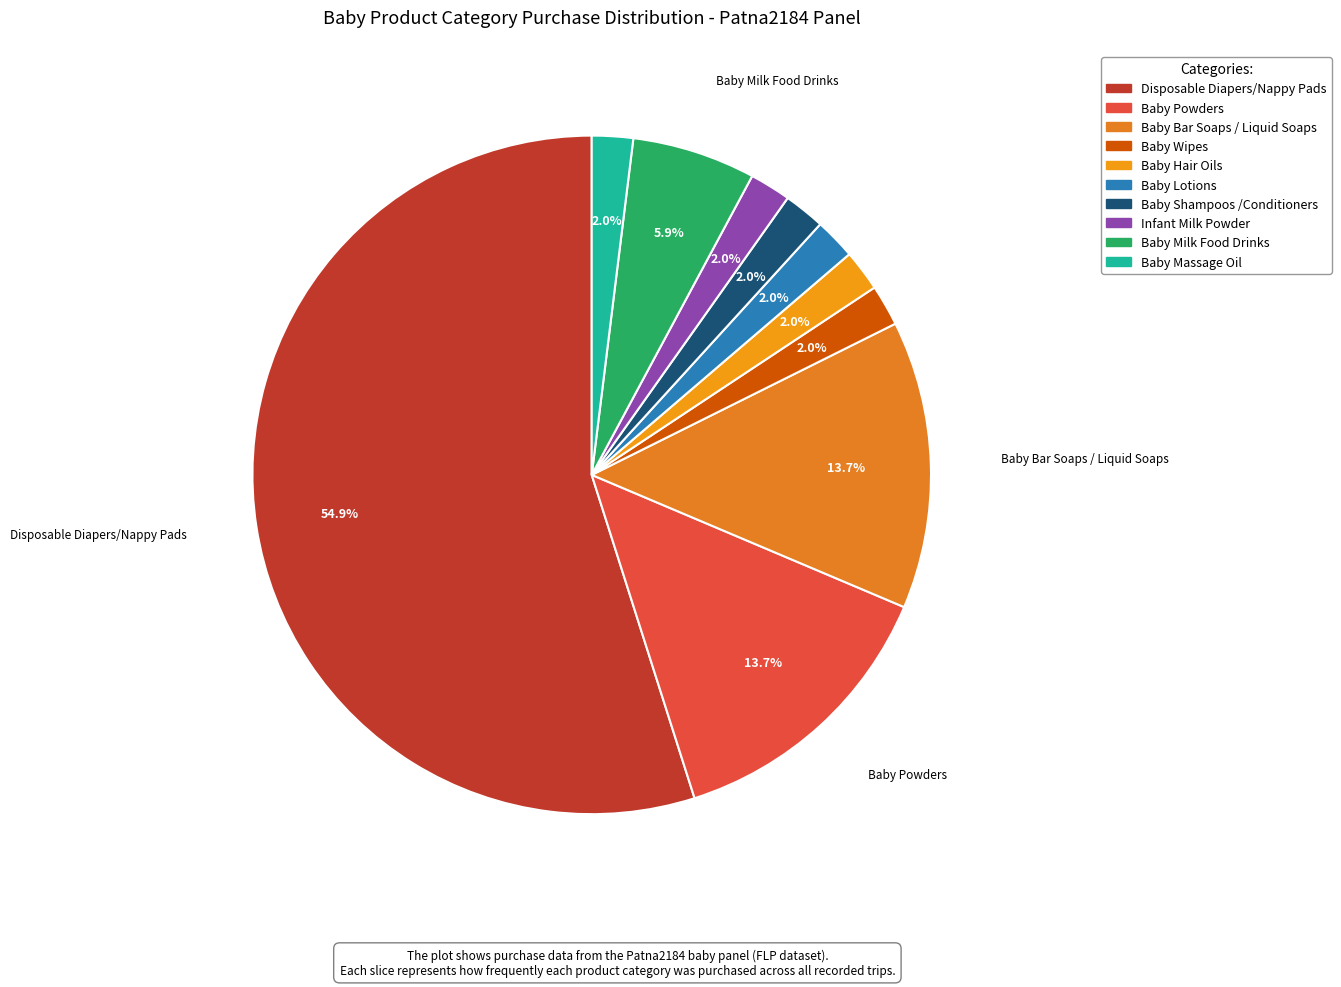

What percentage is the Infant Milk Powder slice, to the nearest percent?

2%